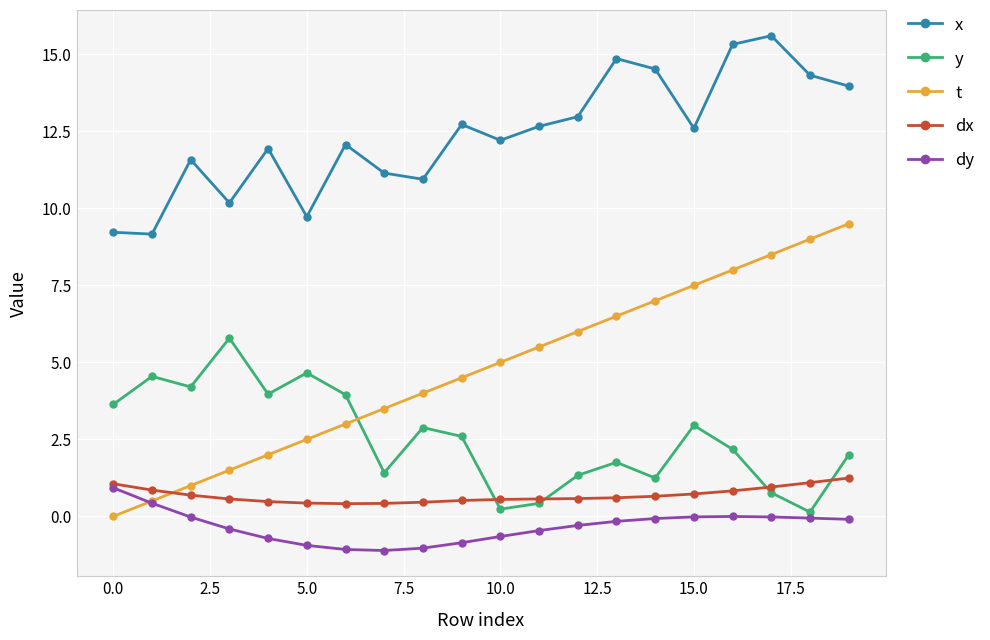

How many lines are shown in the chart?

5